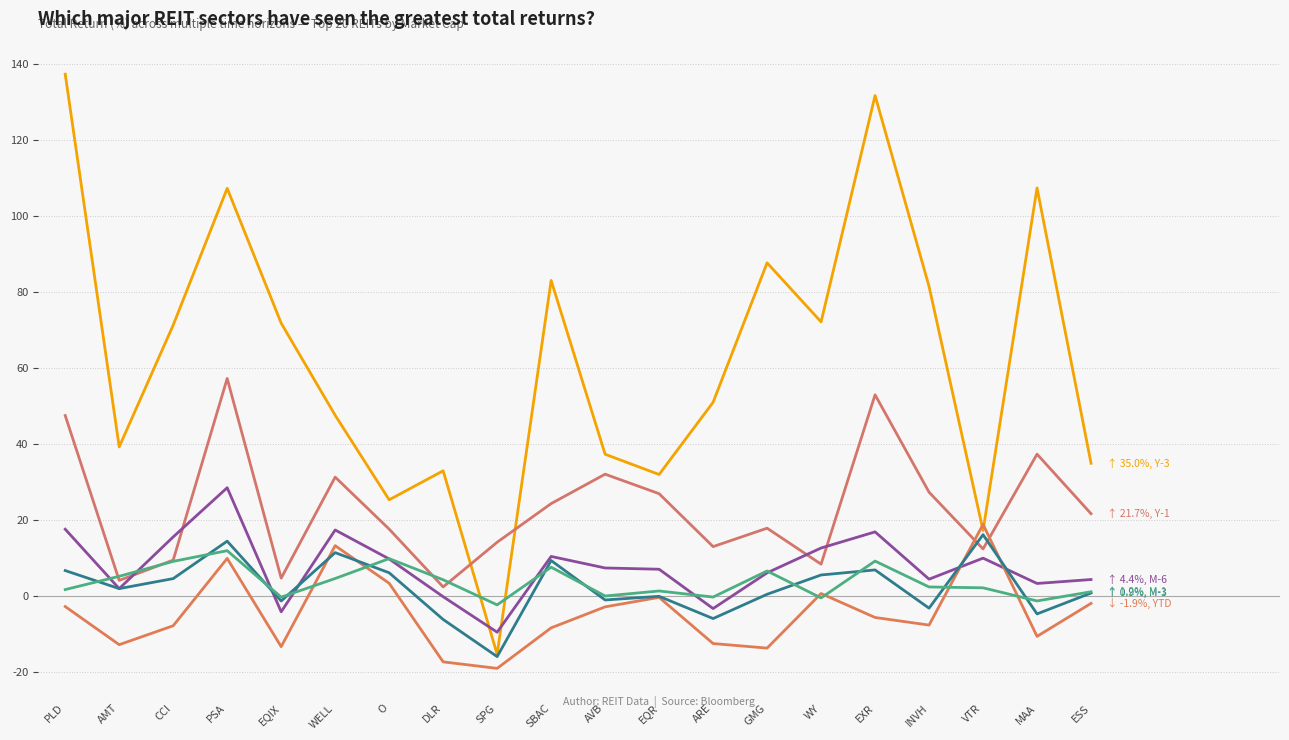

Does the chart display data point markers on the line(s)?

No